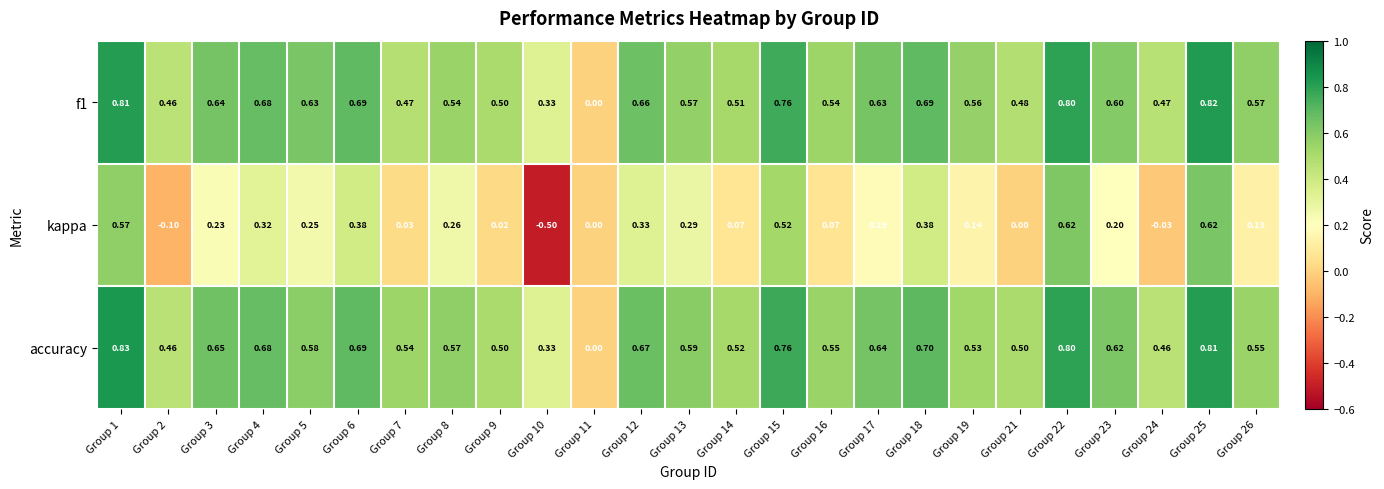

Which series has the widest spread of values?

kappa